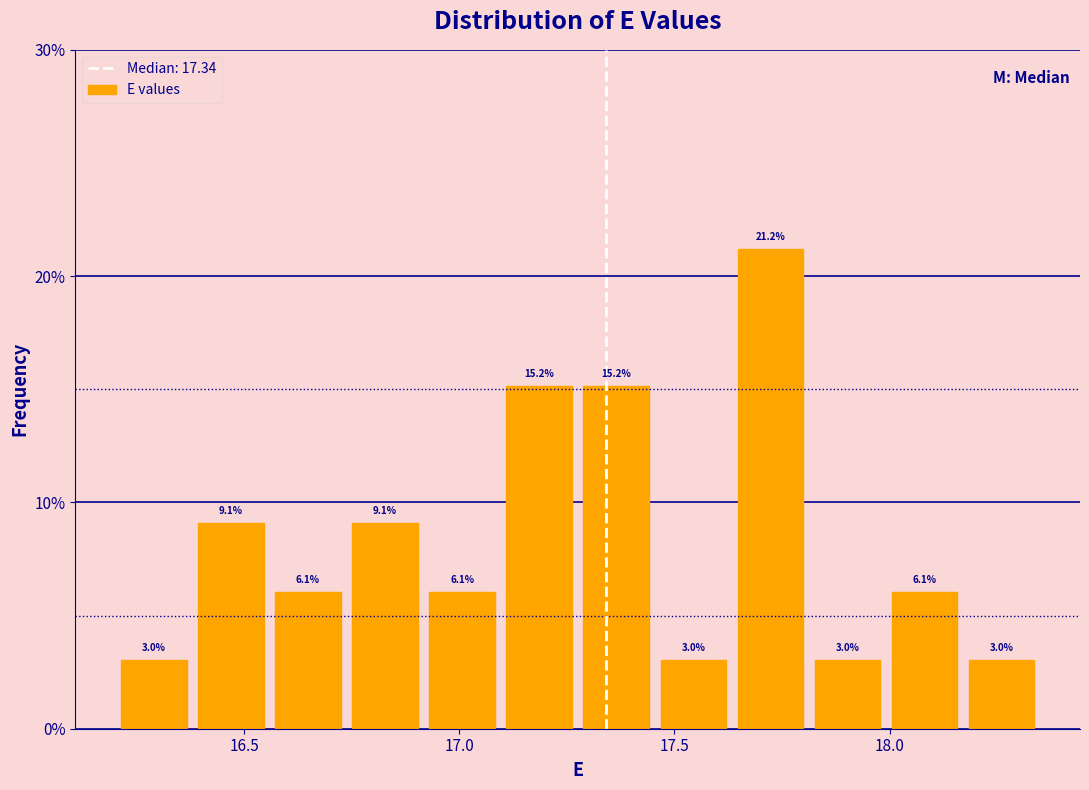

Read against the x-axis, roughly where is the centre of the tallest bar?

17.70